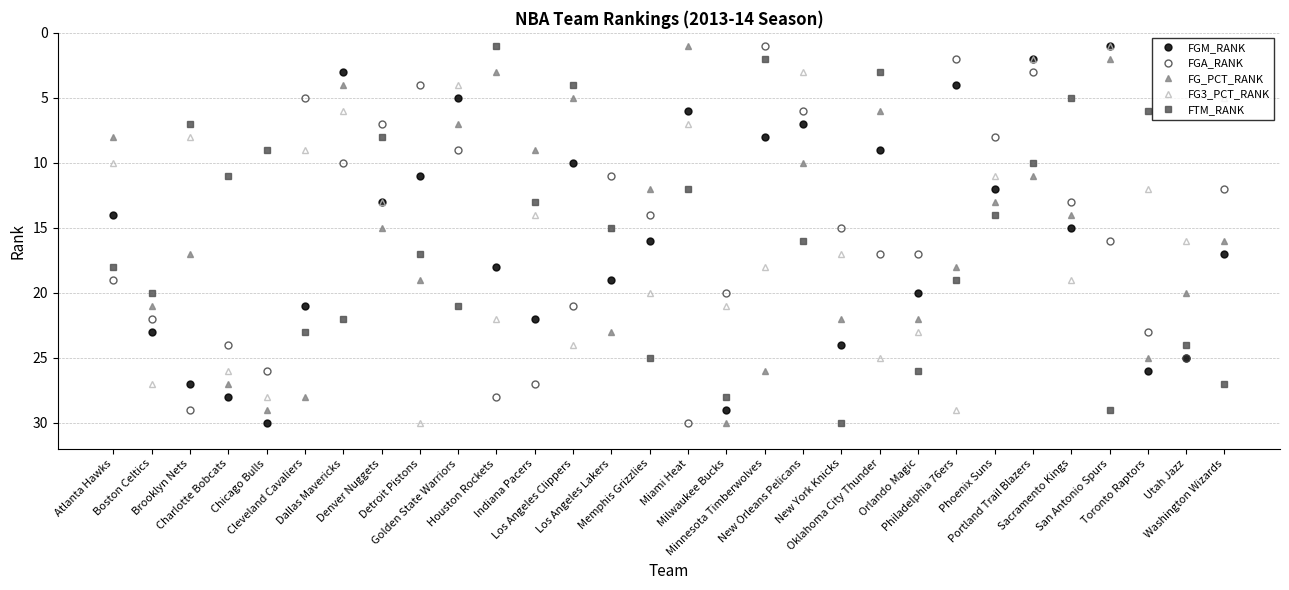

True or false: FTM_RANK and FG3_PCT_RANK intersect in this chart.

True